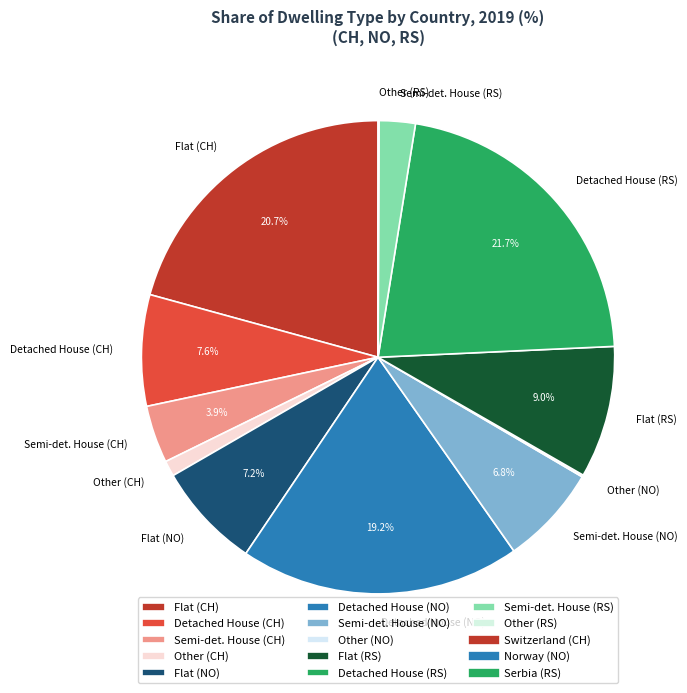

Which has a higher value, Semi-det. House (RS) or Flat (CH)?

Flat (CH)